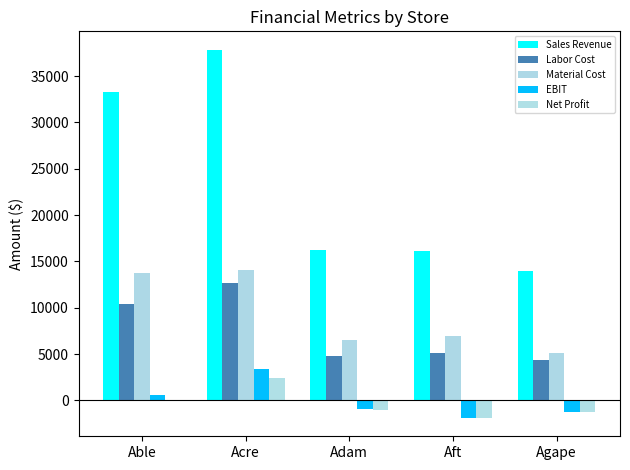

How many groups of bars are there?

5